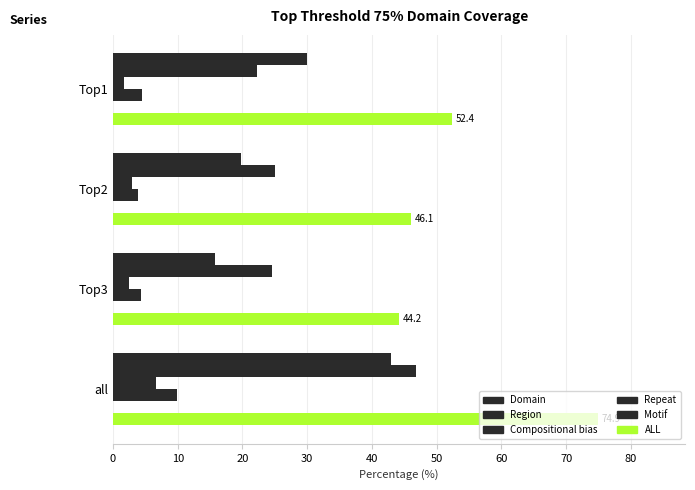

How many data points in Domain are above 30?

2